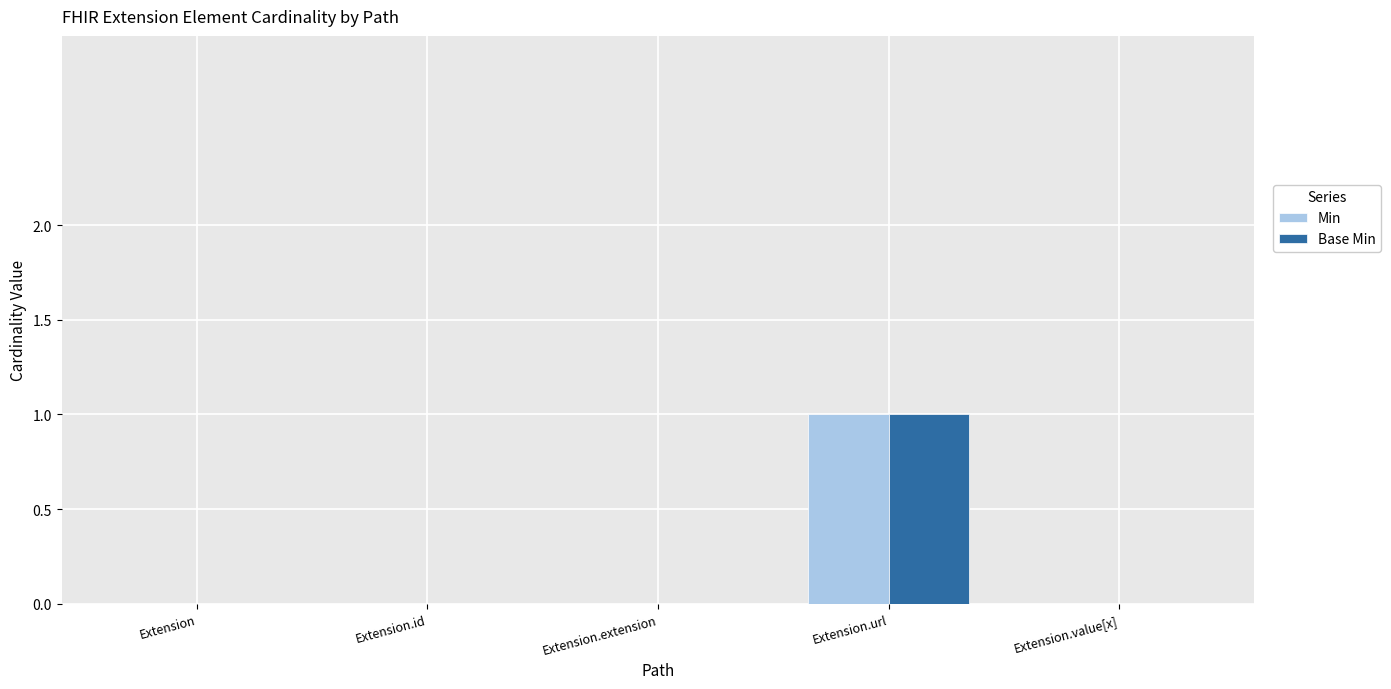

Reading left to right, transcribe all the data shown in this chart.

Min: Extension=0	Extension.id=0	Extension.extension=0	Extension.url=1	Extension.value[x]=0
Base Min: Extension=0	Extension.id=0	Extension.extension=0	Extension.url=1	Extension.value[x]=0